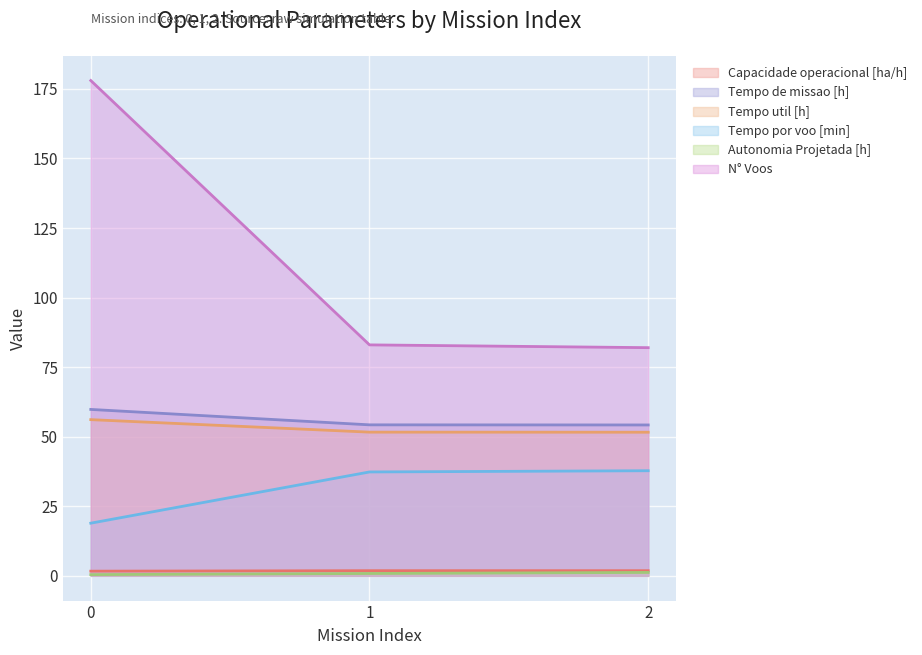

At 0, list the series in order from smallest to largest.

Autonomia Projetada [h], Capacidade operacional [ha/h], Tempo por voo [min], Tempo util [h], Tempo de missao [h], N° Voos